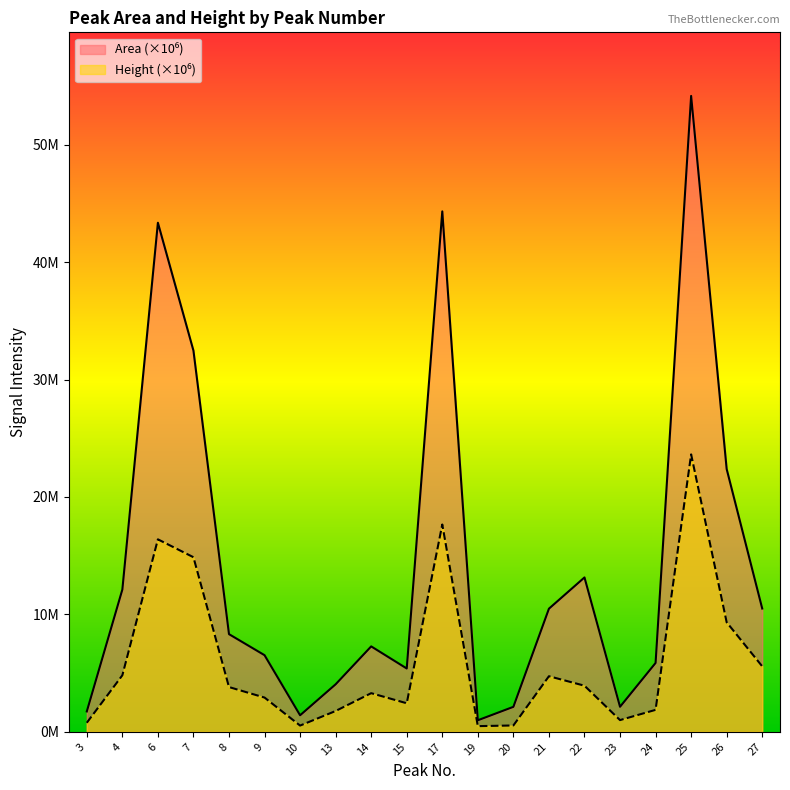

Reading right to left, extract all data points from this chart.

Area: 27=10.5	26=22.4	25=54.2	24=5.9	23=2.1	22=13.1	21=10.5	20=2.1	19=1.0	17=44.3	15=5.4	14=7.3	13=4.0	10=1.4	9=6.5	8=8.3	7=32.5	6=43.4	4=12.1	3=1.7
Height: 27=5.6	26=9.3	25=23.6	24=1.9	23=1.0	22=3.9	21=4.7	20=0.5	19=0.5	17=17.7	15=2.4	14=3.3	13=1.8	10=0.5	9=2.9	8=3.8	7=14.9	6=16.4	4=4.8	3=0.8